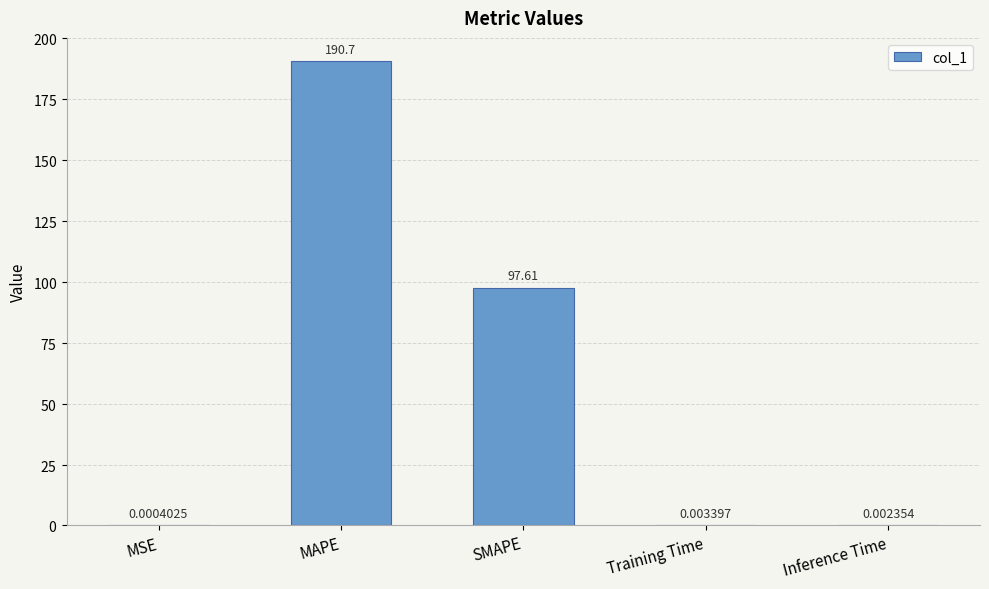

What is the sum of the values at Training Time and MAPE?

190.7